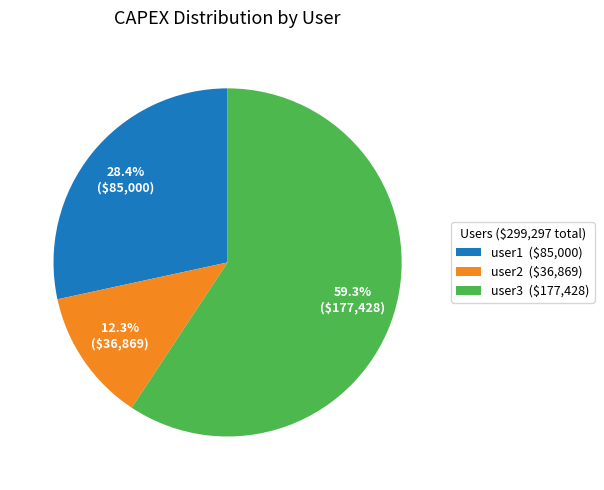

Combined, do user1 and user3 account for over 50%?

Yes